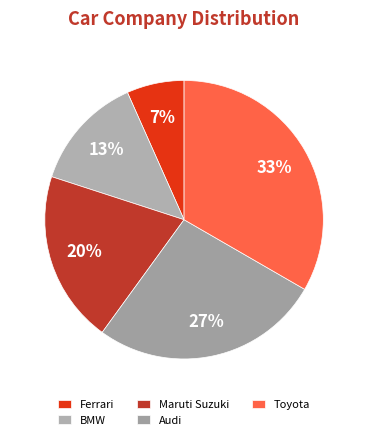

Which has a higher value, Audi or Ferrari?

Audi